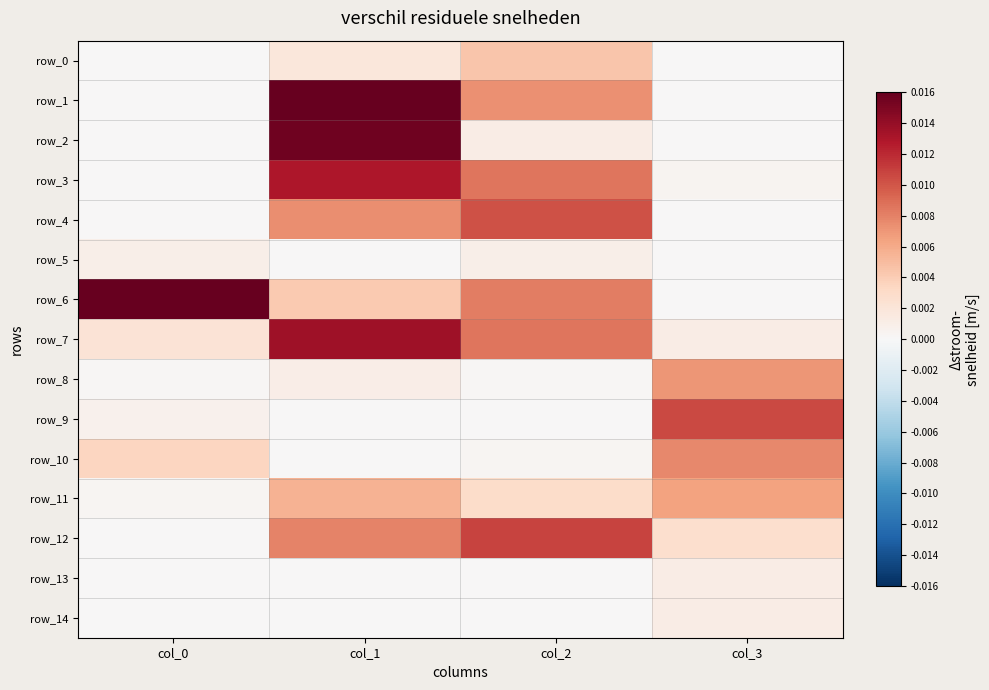

Rank the categories by row_5 value from lowest to highest.

col_3, col_1, col_2, col_0